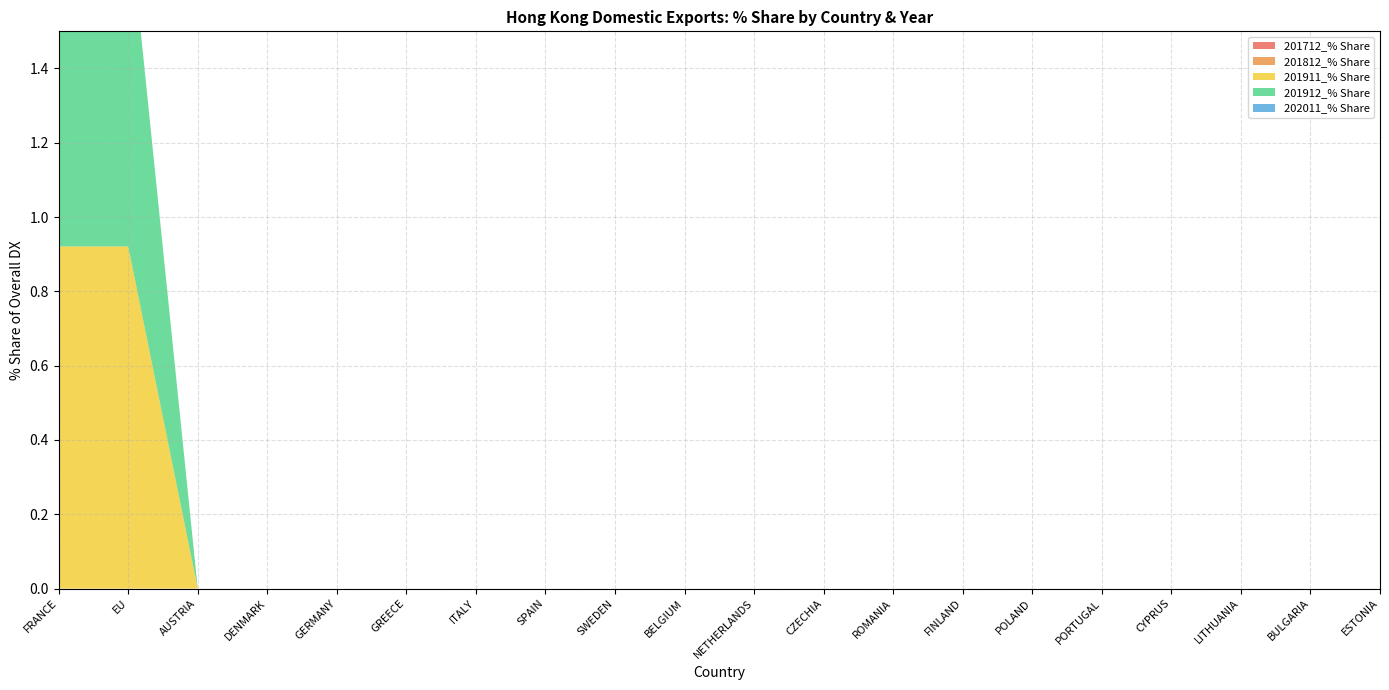

Reading left to right, extract all data points from this chart.

201712_% Share: FRANCE=0.0	EU=0.0	AUSTRIA=0.0	DENMARK=0.0	GERMANY=0.0	GREECE=0.0	ITALY=0.0	SPAIN=0.0	SWEDEN=0.0	BELGIUM=0.0	NETHERLANDS=0.0	CZECHIA=0.0	ROMANIA=0.0	FINLAND=0.0	POLAND=0.0	PORTUGAL=0.0	CYPRUS=0.0	LITHUANIA=0.0	BULGARIA=0.0	ESTONIA=0.0
201812_% Share: FRANCE=0.0	EU=0.0	AUSTRIA=0.0	DENMARK=0.0	GERMANY=0.0	GREECE=0.0	ITALY=0.0	SPAIN=0.0	SWEDEN=0.0	BELGIUM=0.0	NETHERLANDS=0.0	CZECHIA=0.0	ROMANIA=0.0	FINLAND=0.0	POLAND=0.0	PORTUGAL=0.0	CYPRUS=0.0	LITHUANIA=0.0	BULGARIA=0.0	ESTONIA=0.0
201911_% Share: FRANCE=0.9	EU=0.9	AUSTRIA=0.0	DENMARK=0.0	GERMANY=0.0	GREECE=0.0	ITALY=0.0	SPAIN=0.0	SWEDEN=0.0	BELGIUM=0.0	NETHERLANDS=0.0	CZECHIA=0.0	ROMANIA=0.0	FINLAND=0.0	POLAND=0.0	PORTUGAL=0.0	CYPRUS=0.0	LITHUANIA=0.0	BULGARIA=0.0	ESTONIA=0.0
201912_% Share: FRANCE=0.9	EU=0.9	AUSTRIA=0.0	DENMARK=0.0	GERMANY=0.0	GREECE=0.0	ITALY=0.0	SPAIN=0.0	SWEDEN=0.0	BELGIUM=0.0	NETHERLANDS=0.0	CZECHIA=0.0	ROMANIA=0.0	FINLAND=0.0	POLAND=0.0	PORTUGAL=0.0	CYPRUS=0.0	LITHUANIA=0.0	BULGARIA=0.0	ESTONIA=0.0
202011_% Share: FRANCE=0.0	EU=0.0	AUSTRIA=0.0	DENMARK=0.0	GERMANY=0.0	GREECE=0.0	ITALY=0.0	SPAIN=0.0	SWEDEN=0.0	BELGIUM=0.0	NETHERLANDS=0.0	CZECHIA=0.0	ROMANIA=0.0	FINLAND=0.0	POLAND=0.0	PORTUGAL=0.0	CYPRUS=0.0	LITHUANIA=0.0	BULGARIA=0.0	ESTONIA=0.0